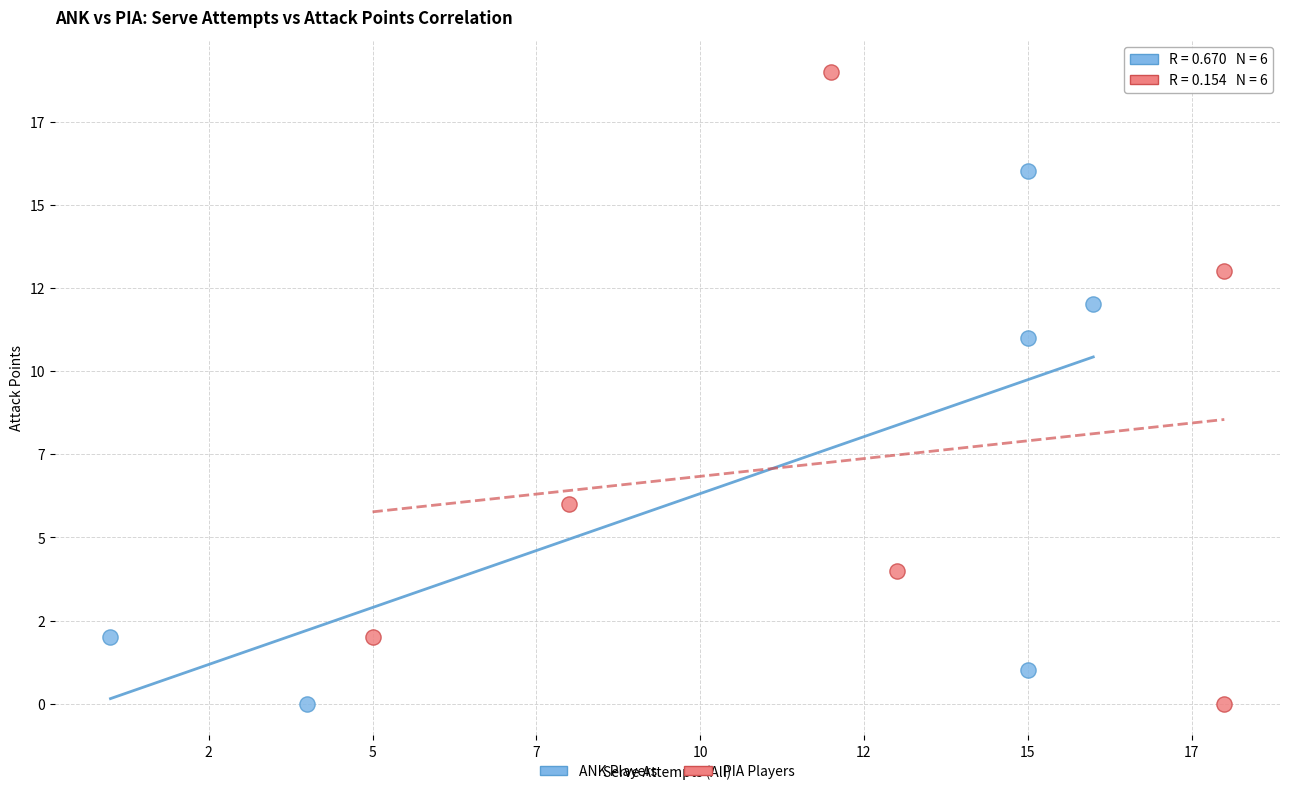

Which series reaches the maximum Y coordinate?

PIA Players